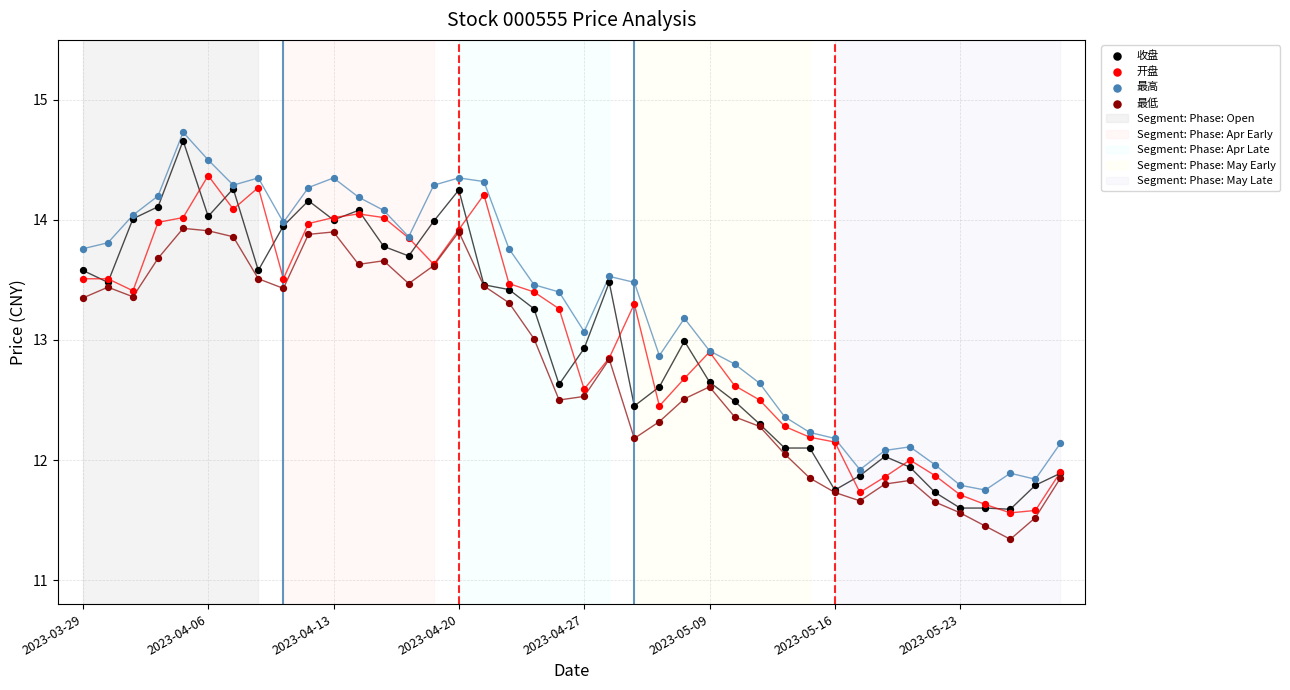

Which series contains the lowest Y value?

最低